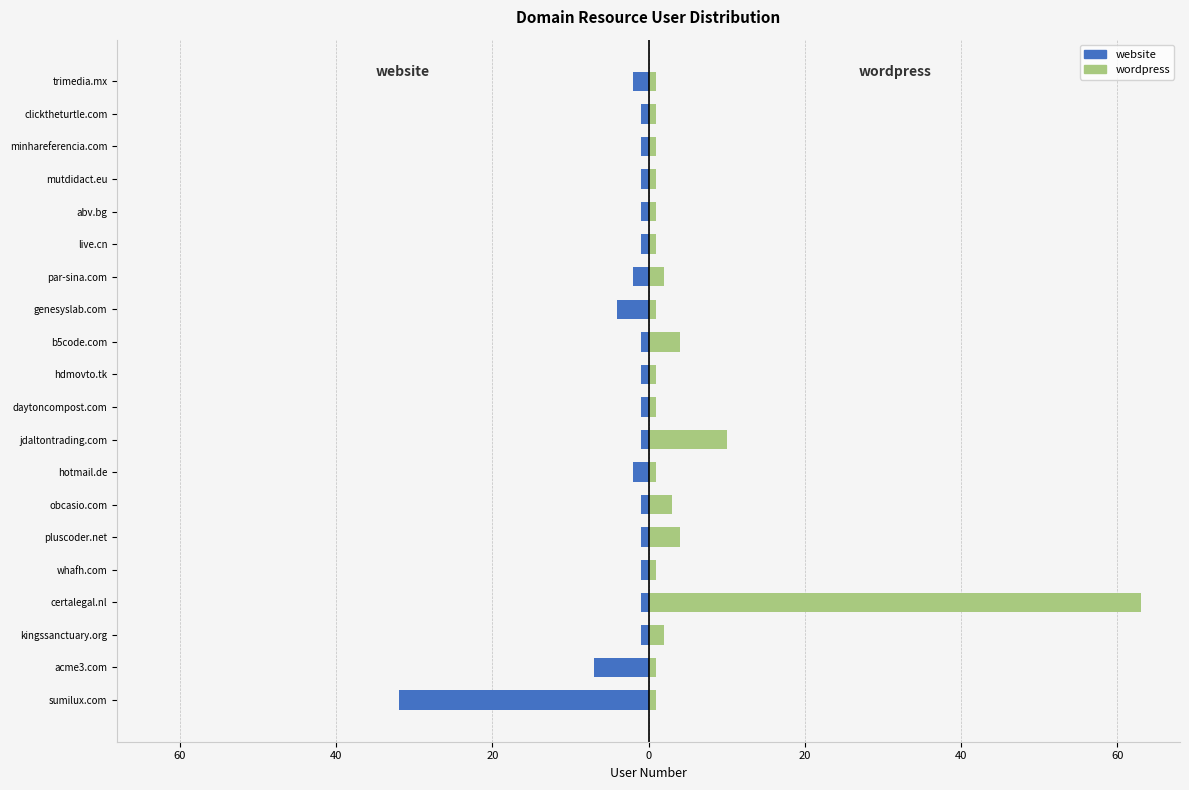

Reading left to right, transcribe all the data shown in this chart.

website: -32	-7	-1	-1	-1	-1	-1	-2	-1	-1	-1	-1	-4	-2	-1	-1	-1	-1	-1	-2
wordpress: 1	1	2	63	1	4	3	1	10	1	1	4	1	2	1	1	1	1	1	1